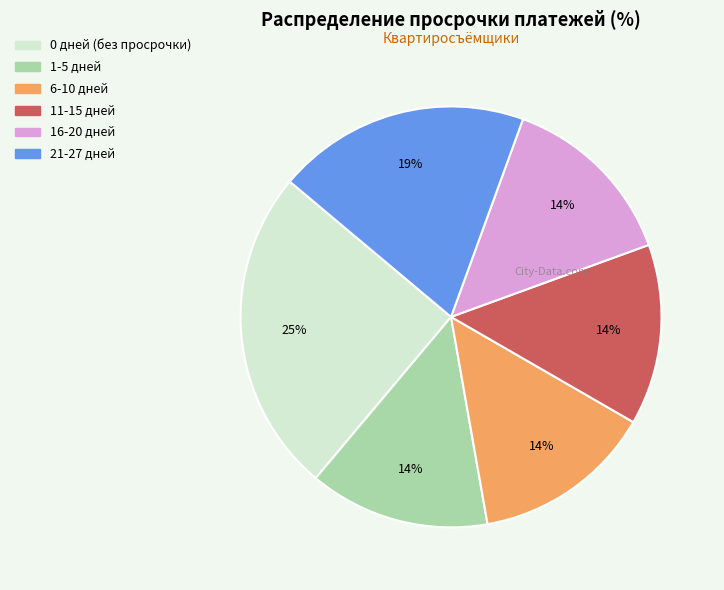

Is there a majority slice in this chart?

No